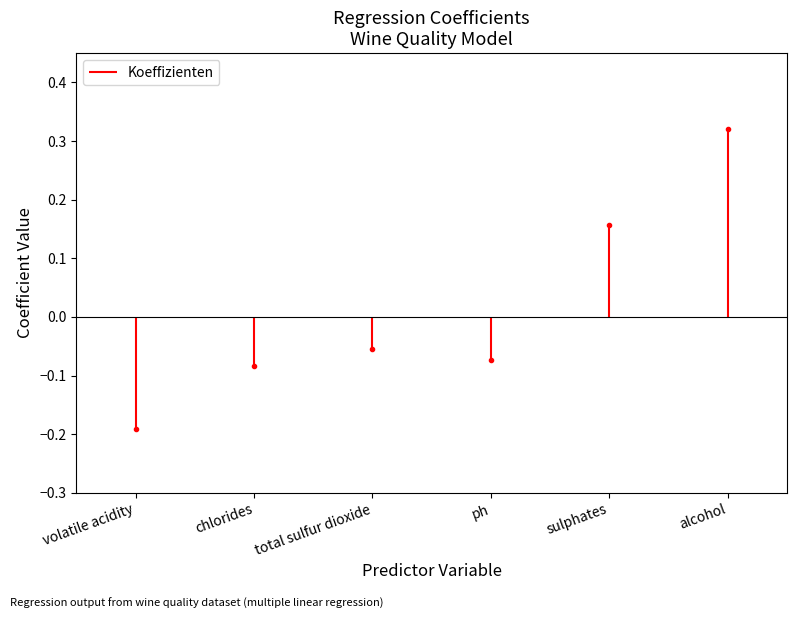

How many positive values are there?

2